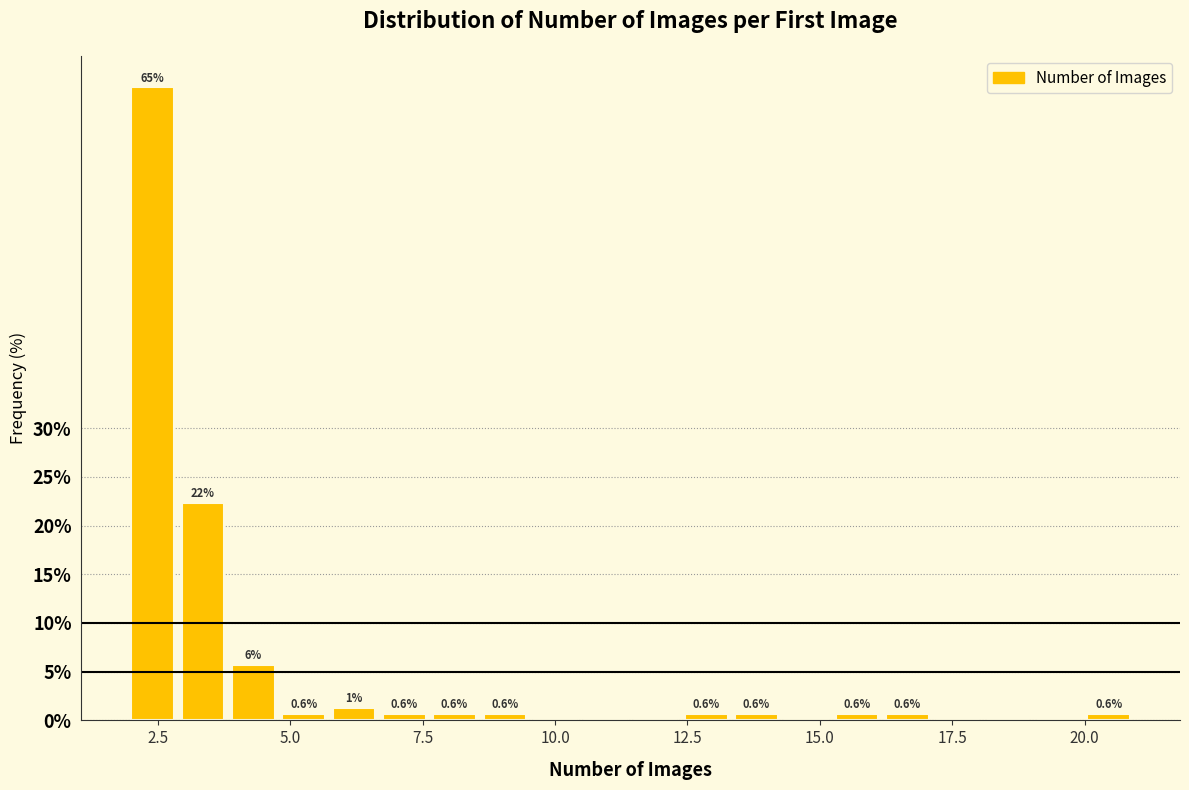

Read against the x-axis, roughly where is the centre of the tallest bar?

2.5